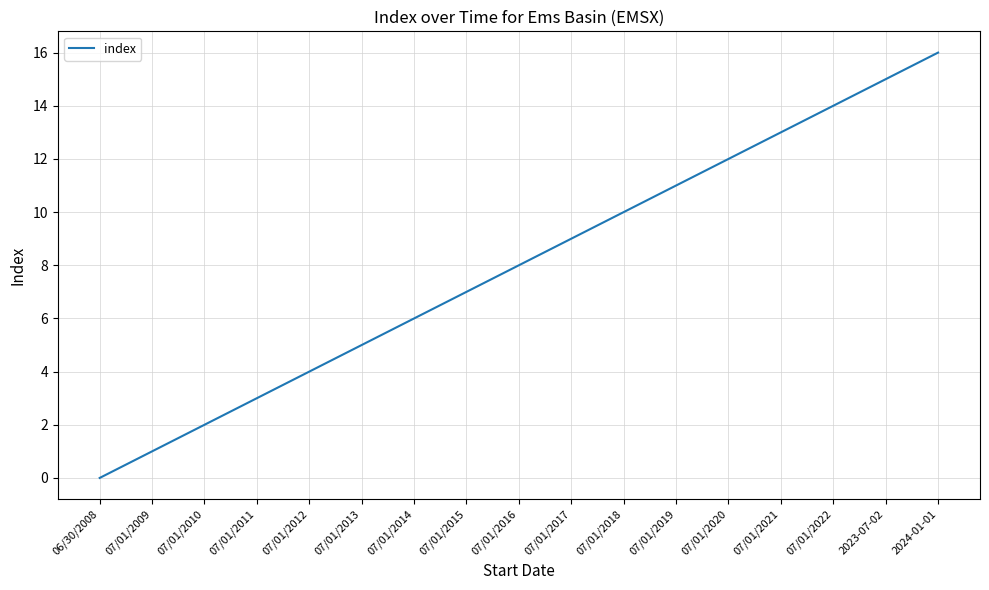

True or false: there are more than 0 points higher than both neighbors.

False